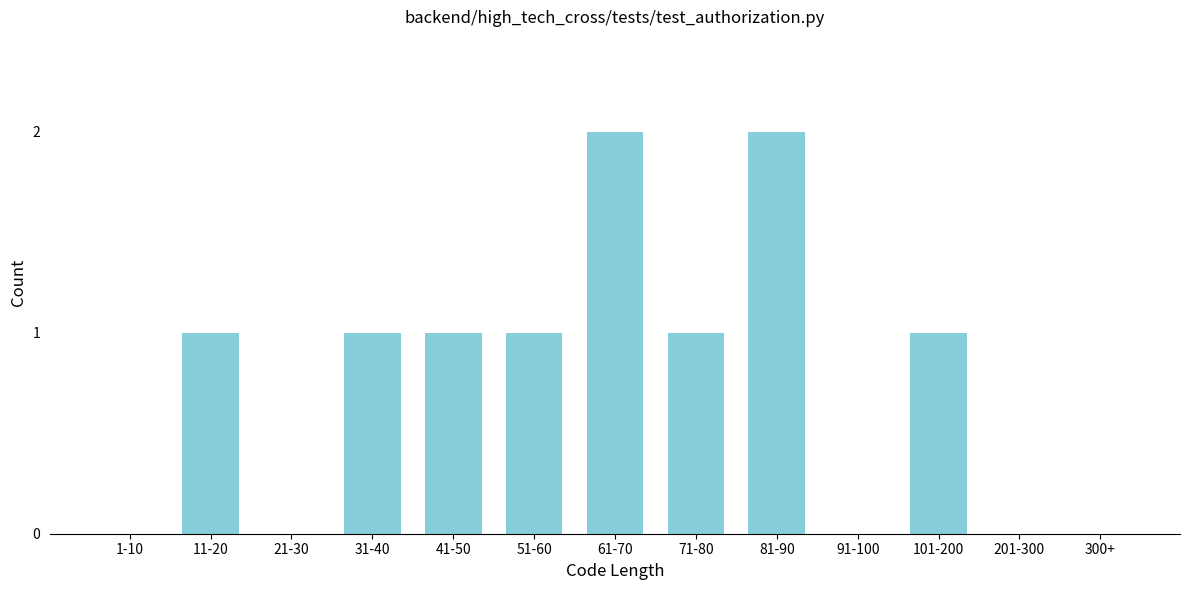

Reading left to right, list all the values displayed in this chart.

1-10=0	11-20=1	21-30=0	31-40=1	41-50=1	51-60=1	61-70=2	71-80=1	81-90=2	91-100=0	101-200=1	201-300=0	300+=0